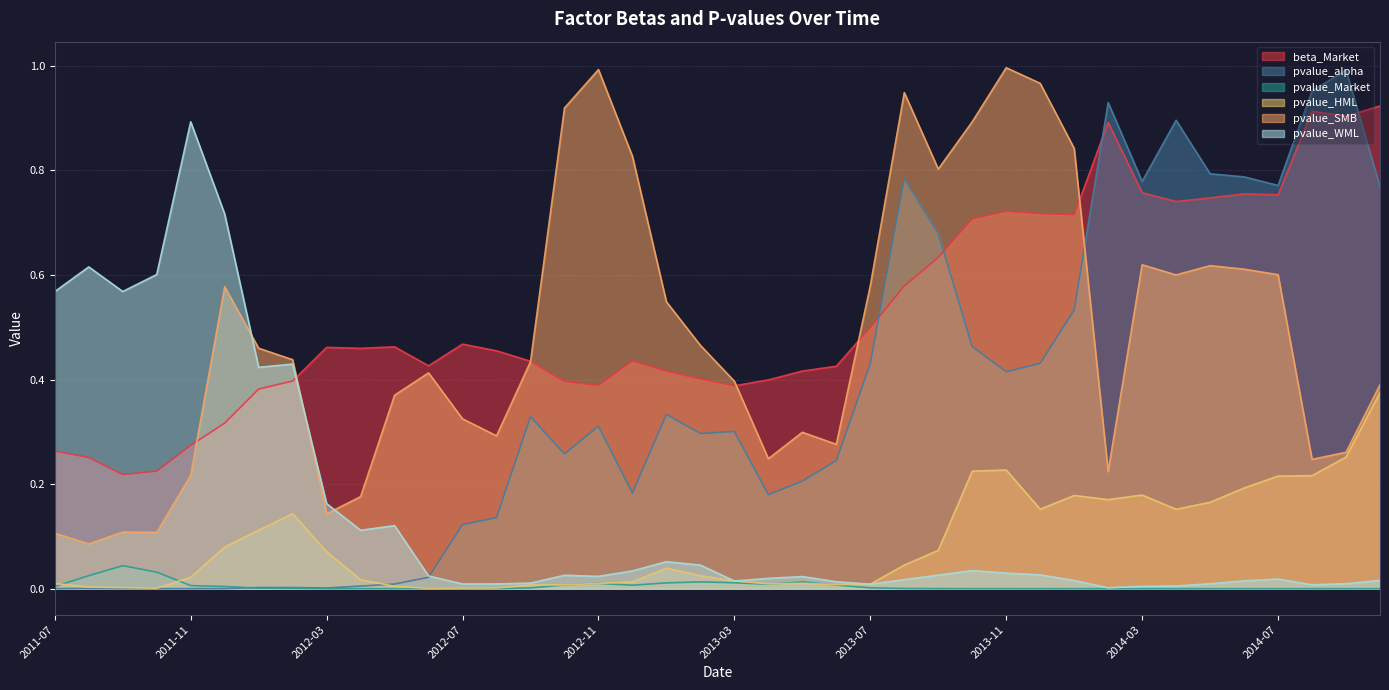

What is the label of the 38th point from the right?

2011-09